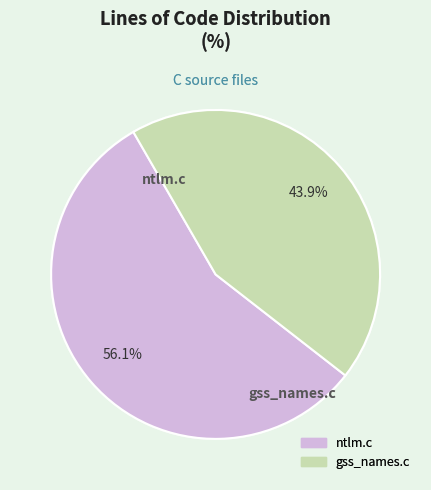

What is the total percentage of ntlm.c and gss_names.c?

100.0%